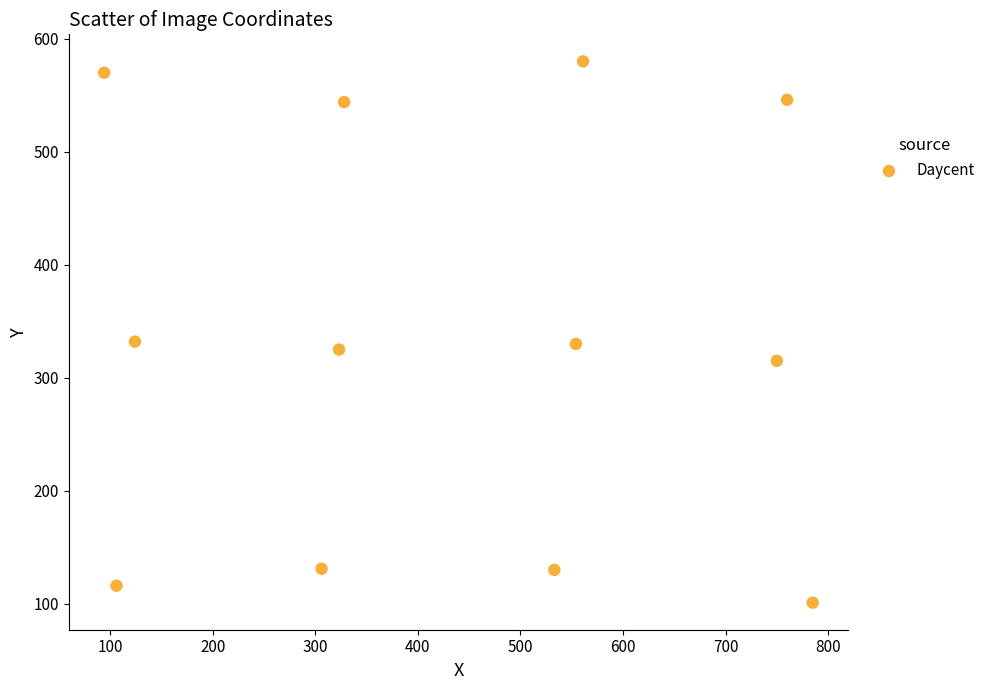

What is the range of X values (max minus min)?

691